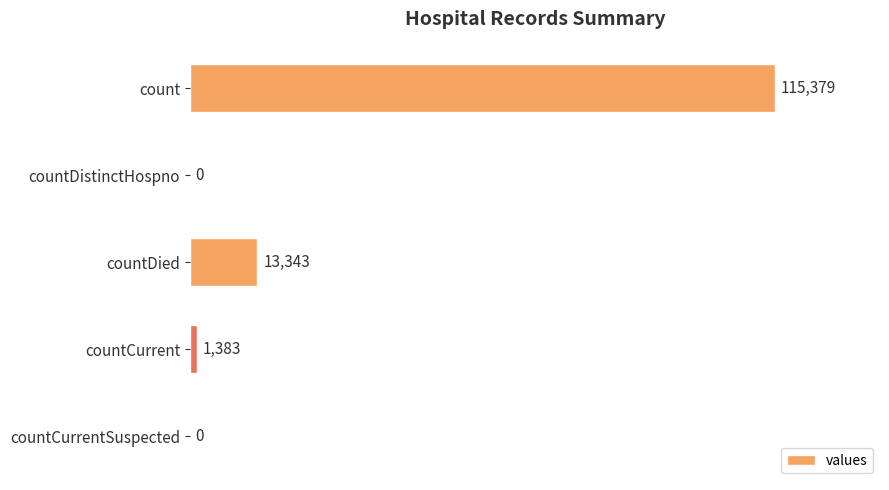

True or false: the data shows 3091 at countDied.

False